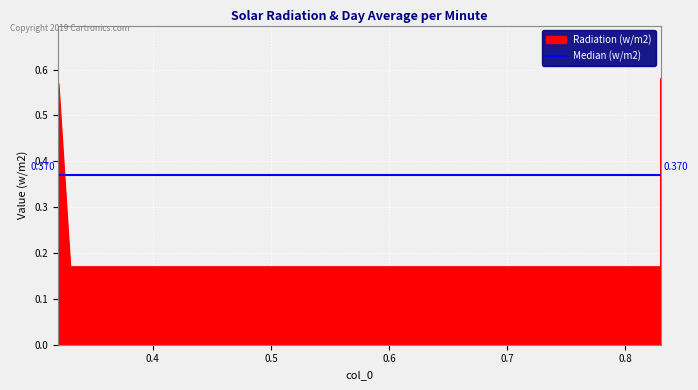

Reading left to right, transcribe all the data shown in this chart.

0.32=0.6	0.33=0.2	0.83=0.2	0.83=0.6